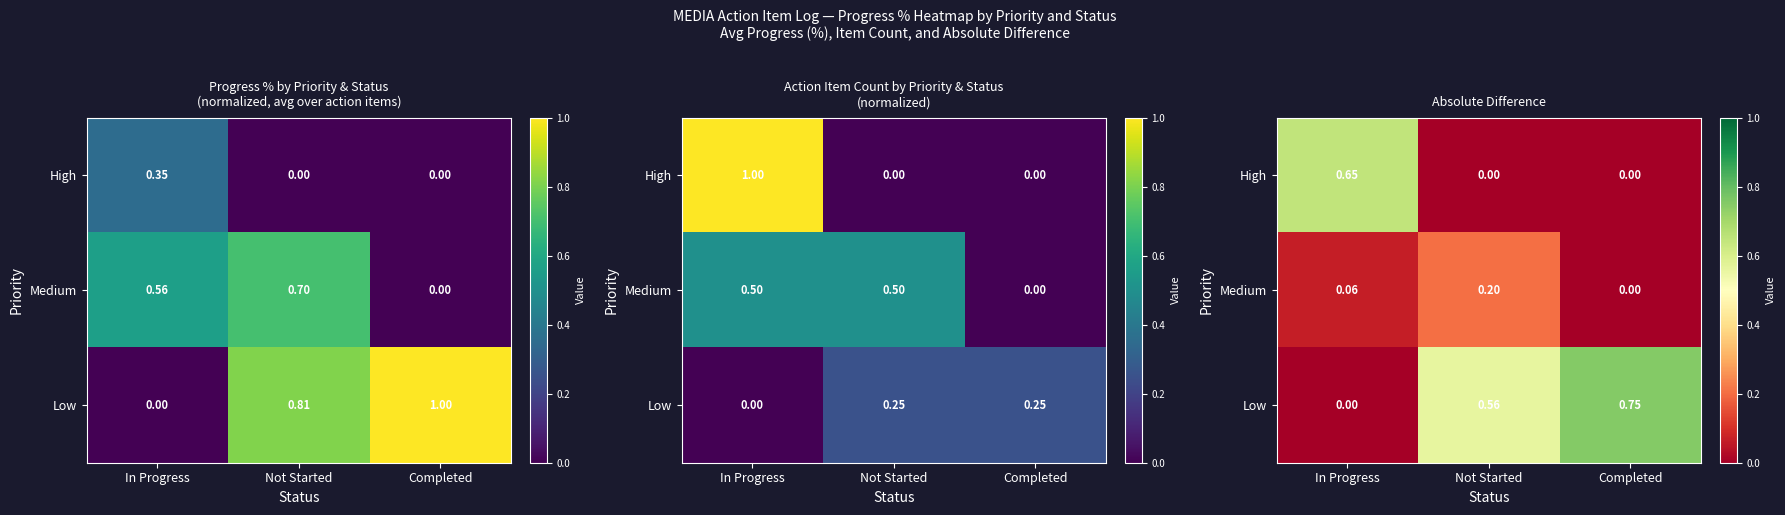

At which label is Low closest to 0?

In Progress